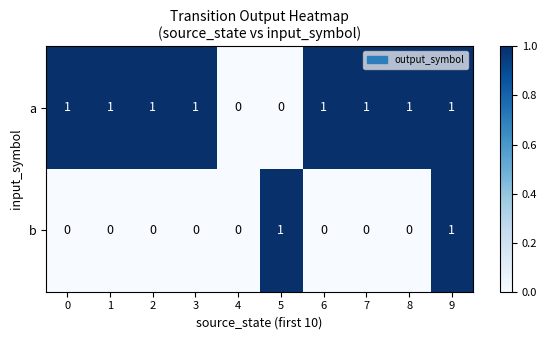

At which category is the sum across all series the highest?

9